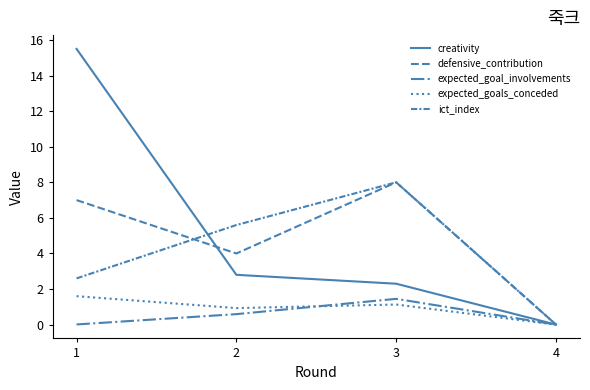

Reading left to right, transcribe all the data shown in this chart.

creativity: 15.5	2.8	2.3	0.0
defensive_contribution: 7.0	4.0	8.0	0.0
expected_goal_involvements: 0.0	0.6	1.4	0.0
expected_goals_conceded: 1.6	0.9	1.1	0.0
ict_index: 2.6	5.6	8.0	0.0